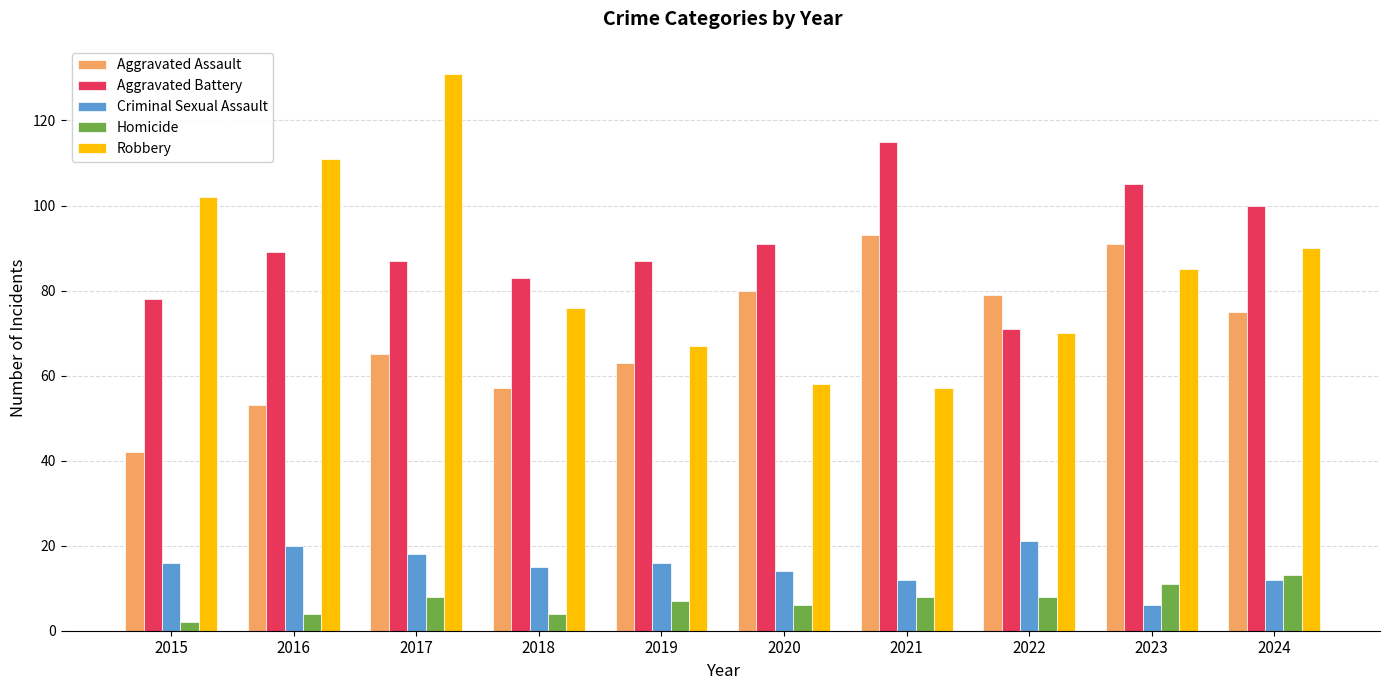

Which series has the largest range (max minus min)?

Robbery